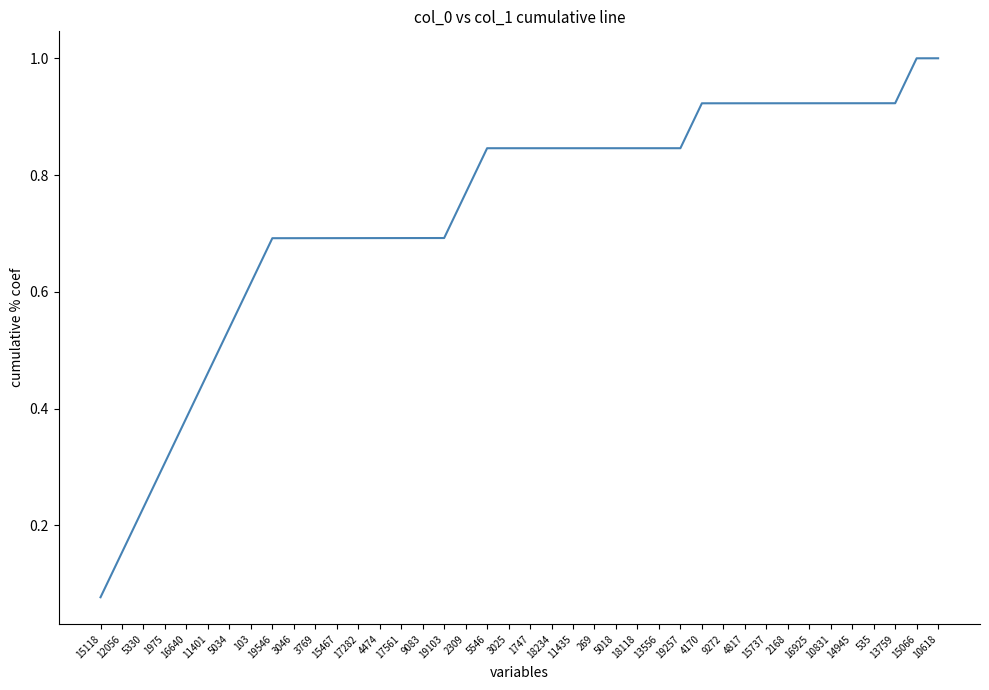

What is the change in value from 103 to 15066?

+0.4